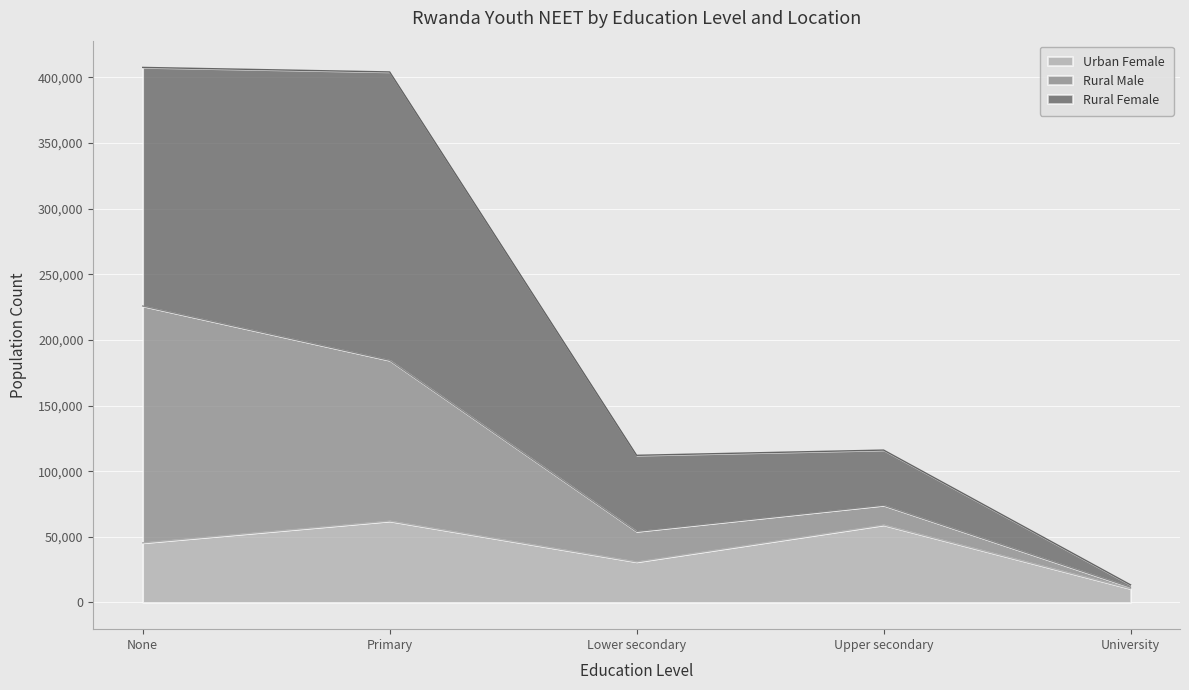

True or false: Urban Female has a value of 58999 at Upper secondary.

True